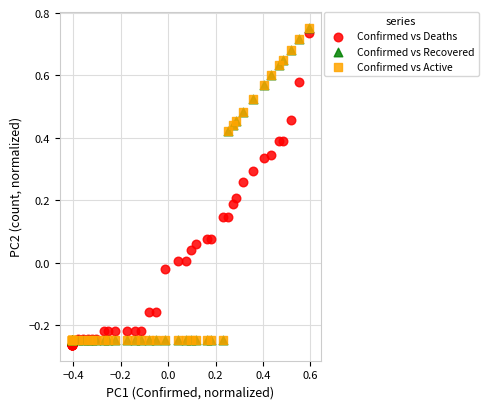

What are all the series names shown in the legend?

Confirmed vs Deaths, Confirmed vs Recovered, Confirmed vs Active